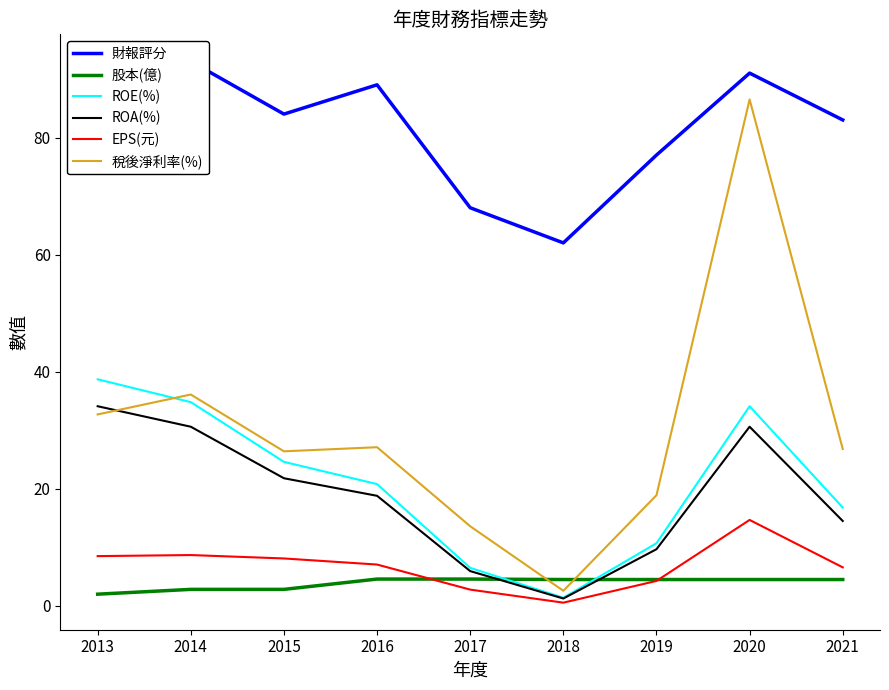

Rank the series at 2014 from lowest to highest value.

股本(億), EPS(元), ROA(%), ROE(%), 稅後淨利率(%), 財報評分